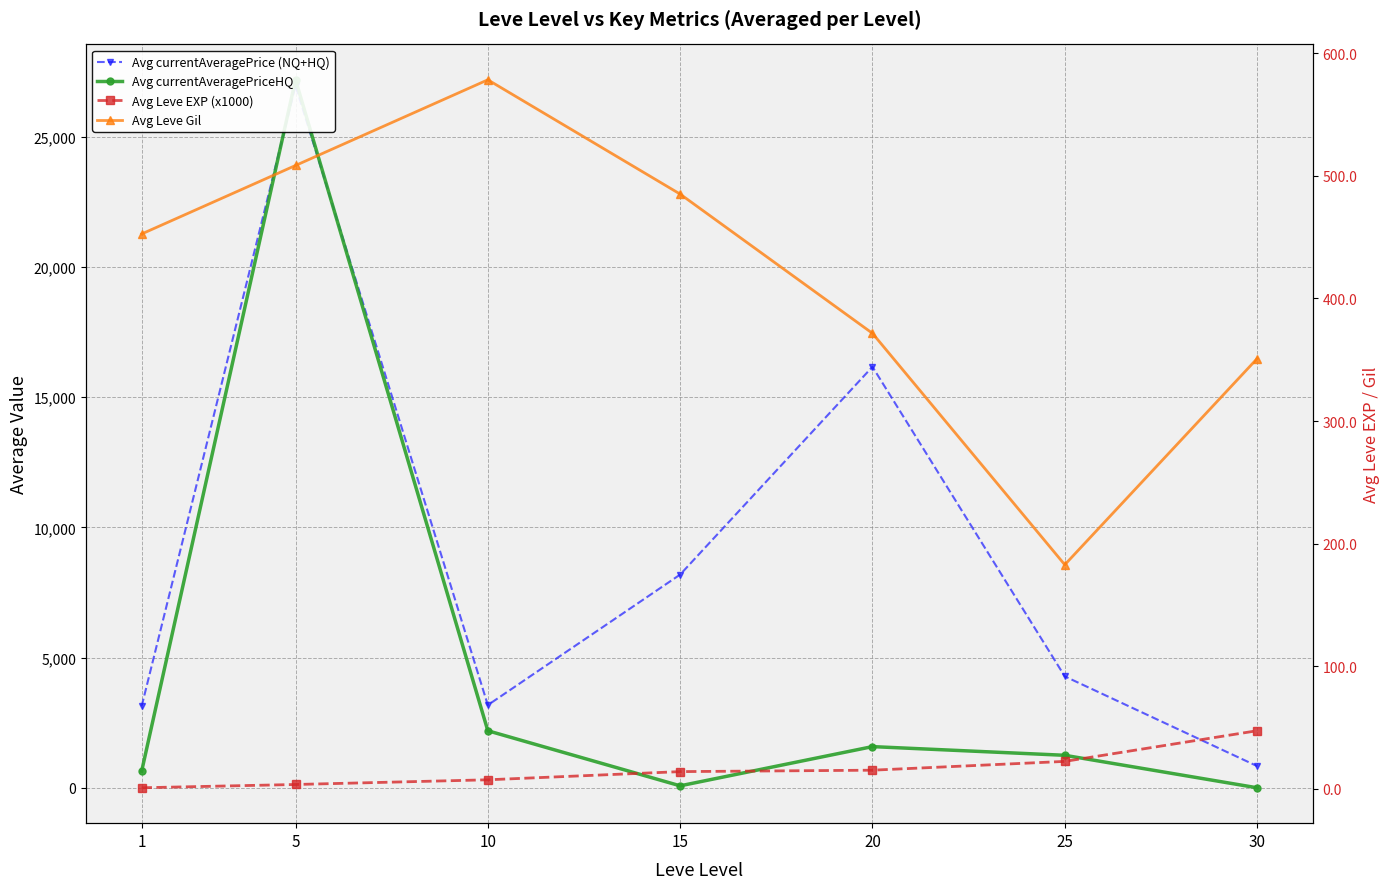

What is the sum of all Avg Leve Gil values?

2929.2